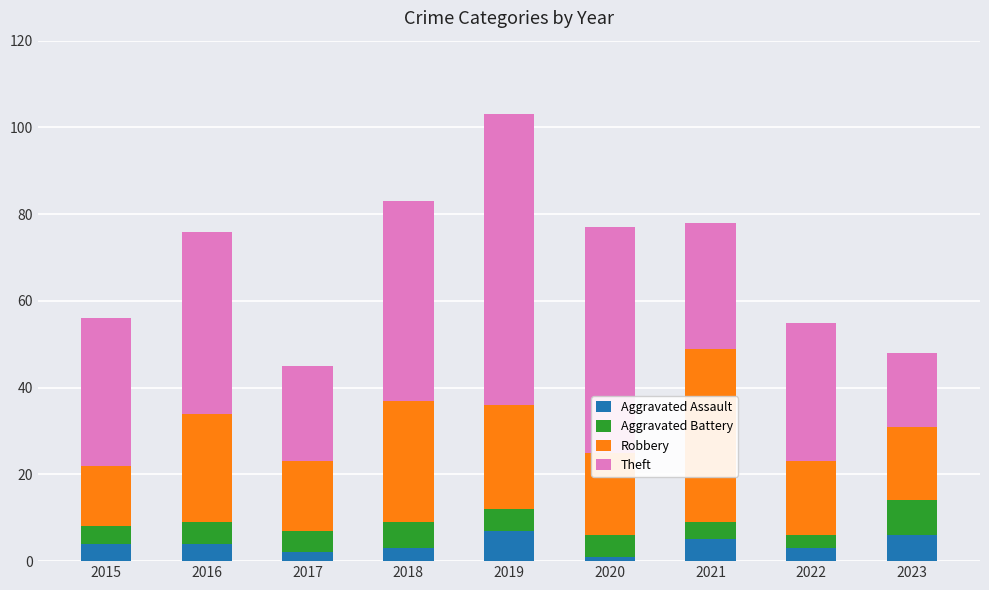

What is the total value across all series at 2022?

55